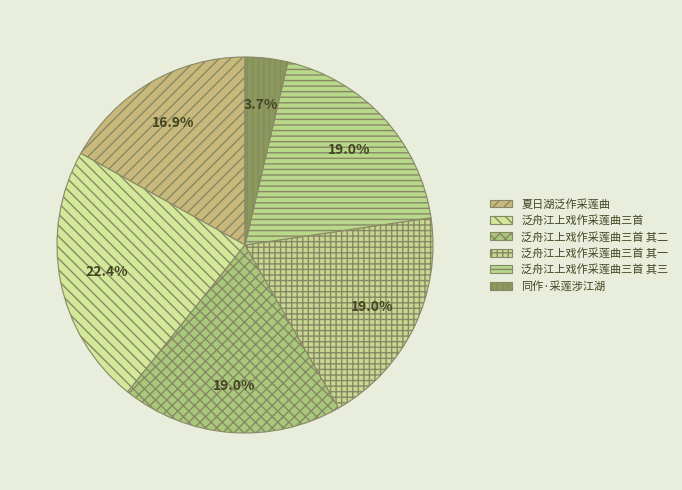

Is there any slice that represents more than half of the pie?

No